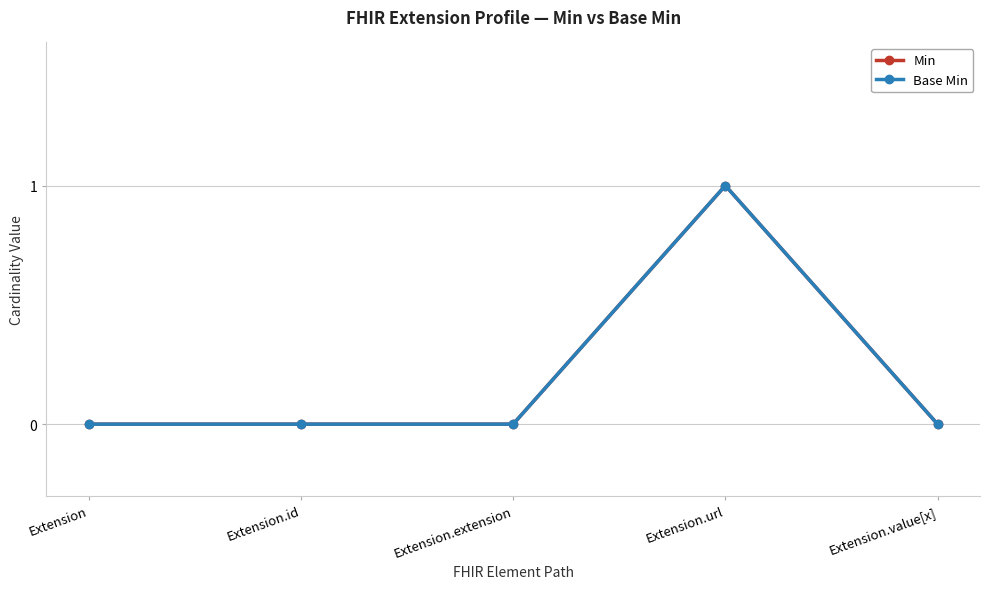

How many interior local peaks does the Min series have?

1